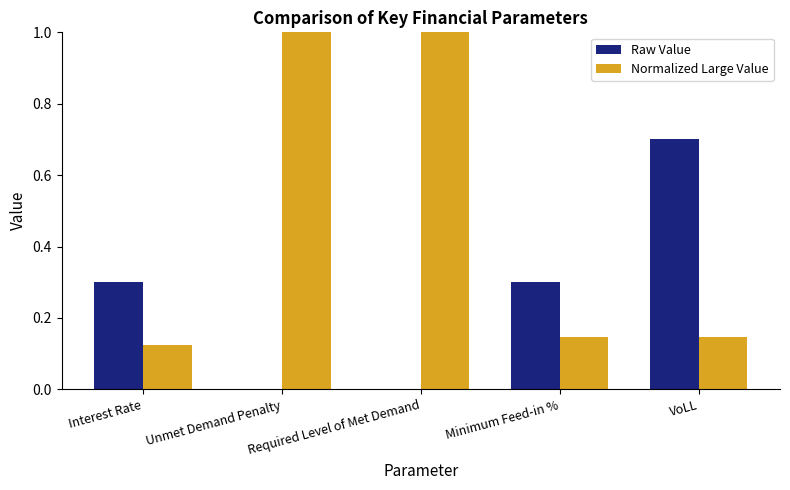

What is the sum of all Raw Value values?

1.3